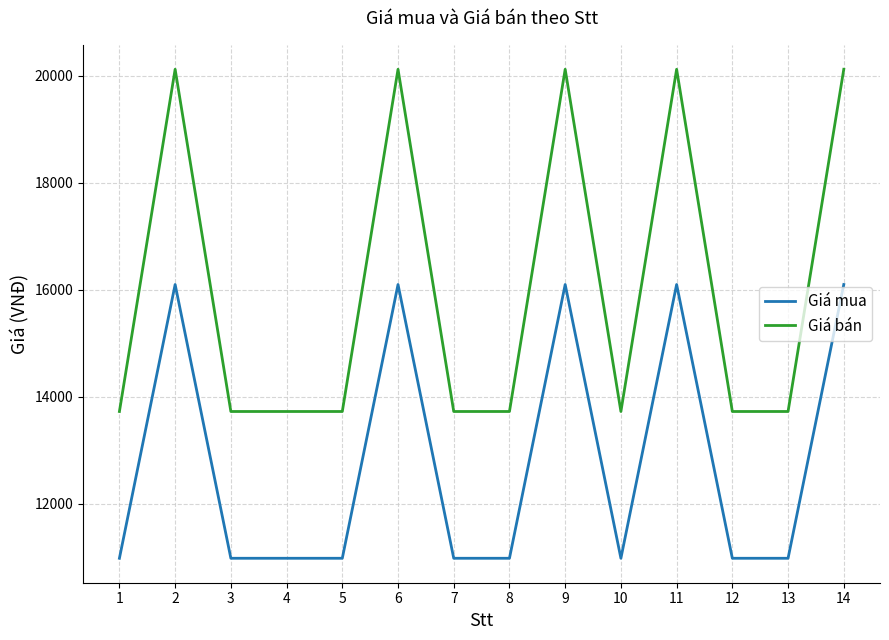

List the series in order of their overall mean, lowest first.

Giá mua, Giá bán